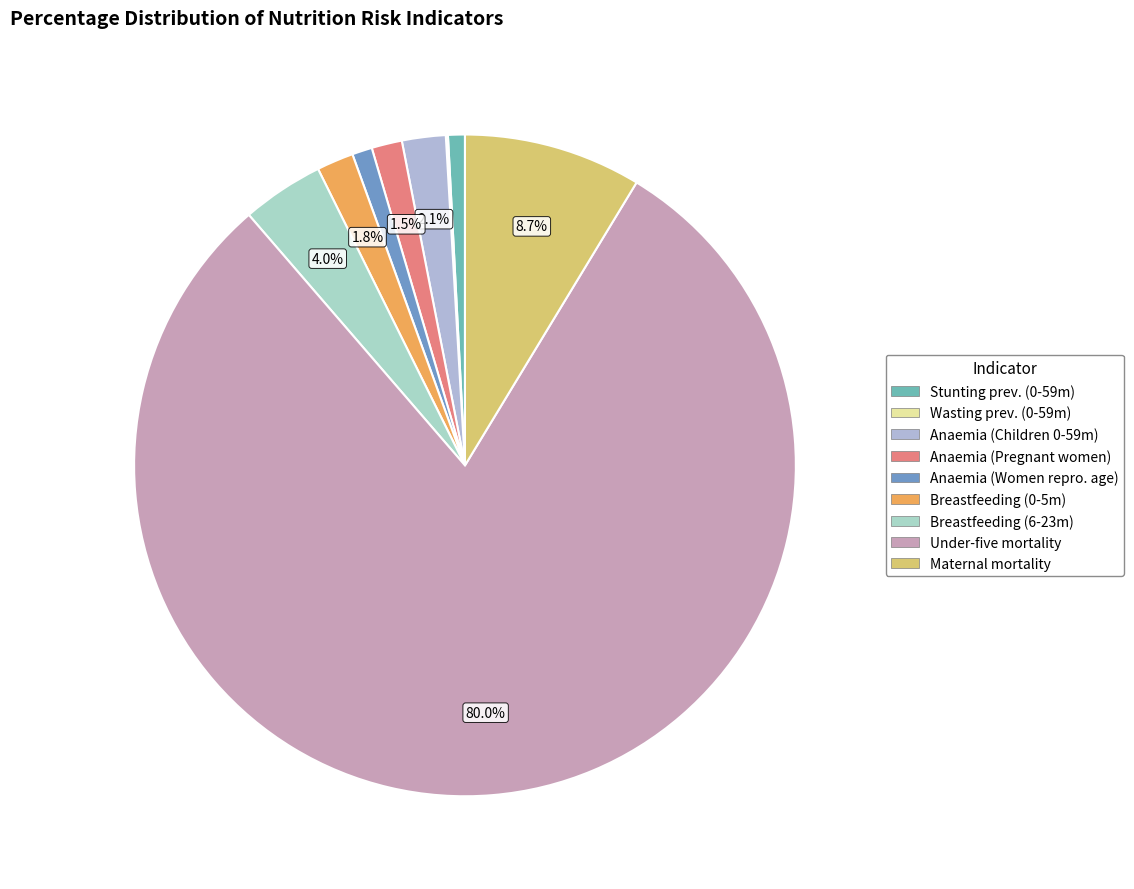

How many segments does this pie chart have?

9